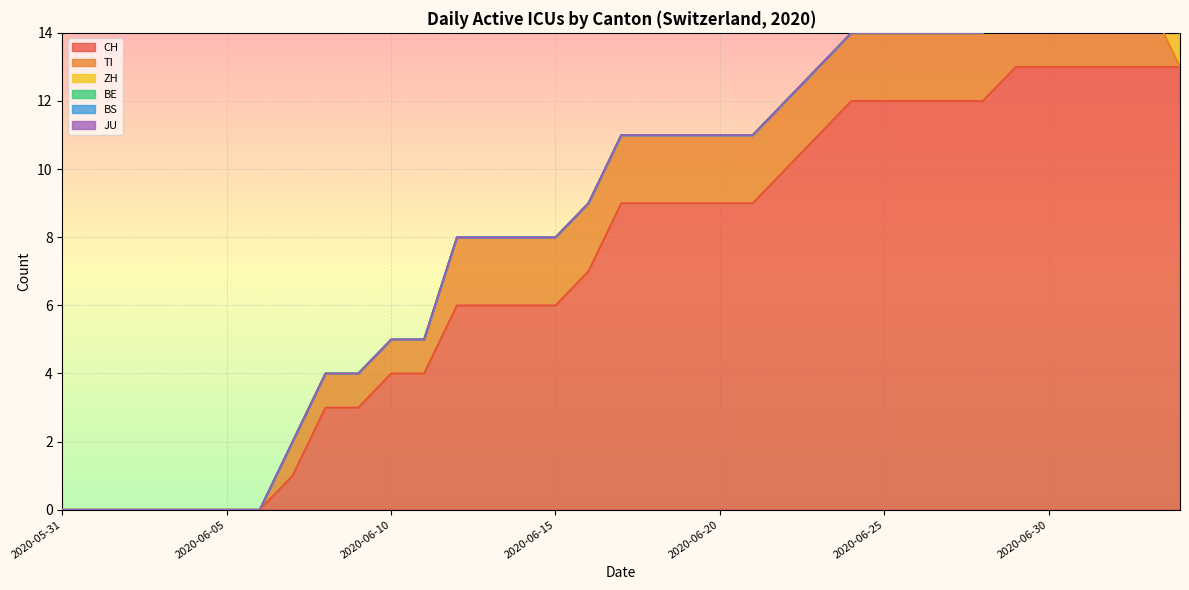

What is the label of the 25th point from the right?

2020-06-10